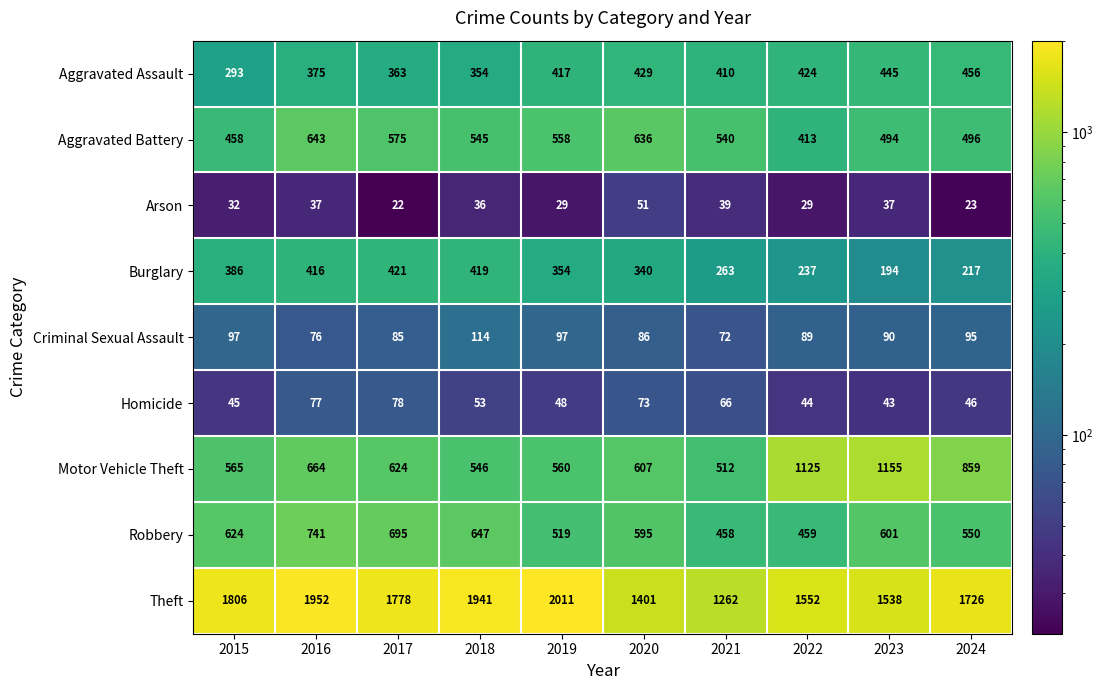

Which series has the widest spread of values?

Theft